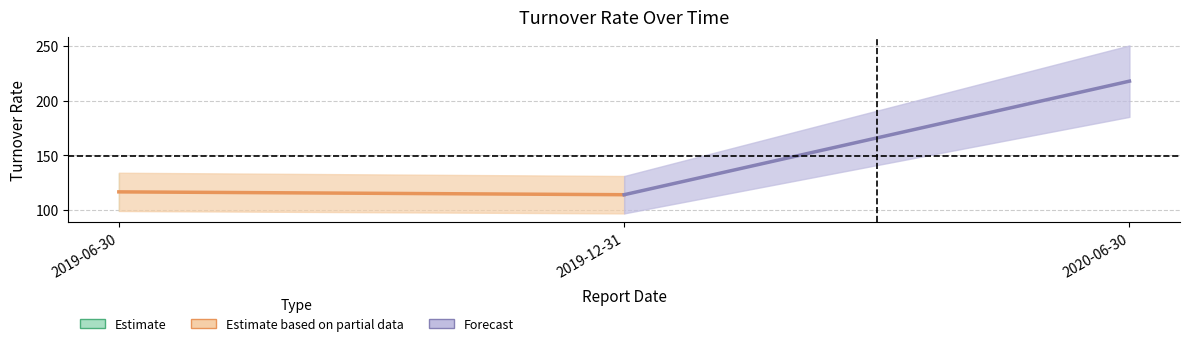

What is the sum of the Forecast values at 2020-06-30 and 2019-12-31?

331.7